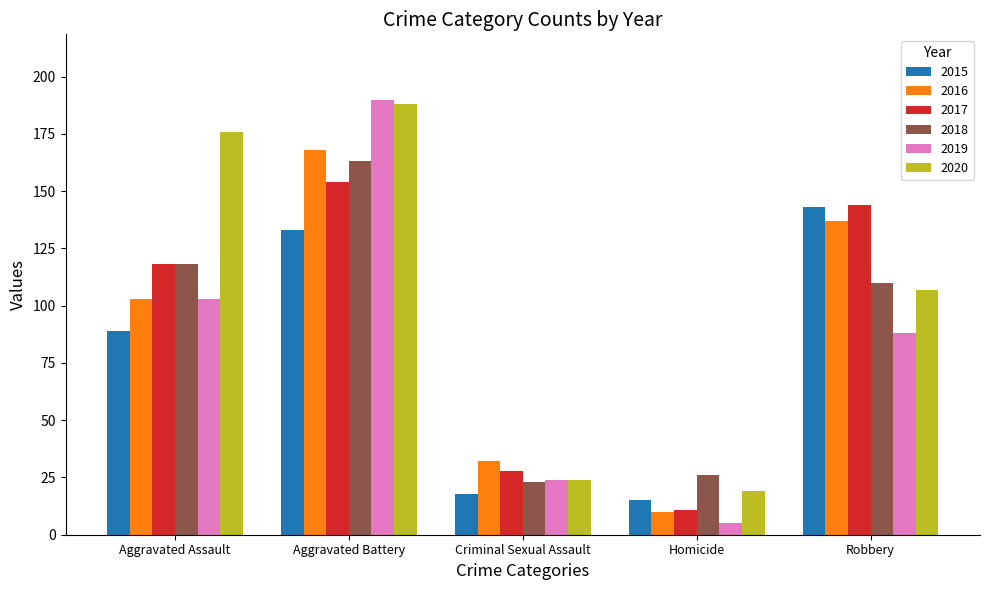

What is the total value across all series at Homicide?

86